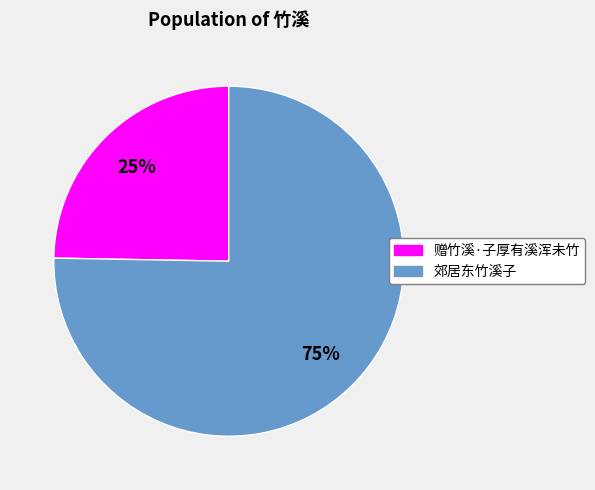

Which has a higher value, 赠竹溪·子厚有溪浑未竹 or 郊居东竹溪子?

郊居东竹溪子